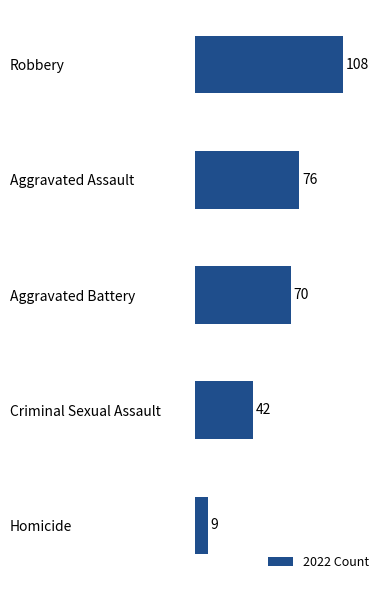

Is it true that the value at Aggravated Assault is 76?

True